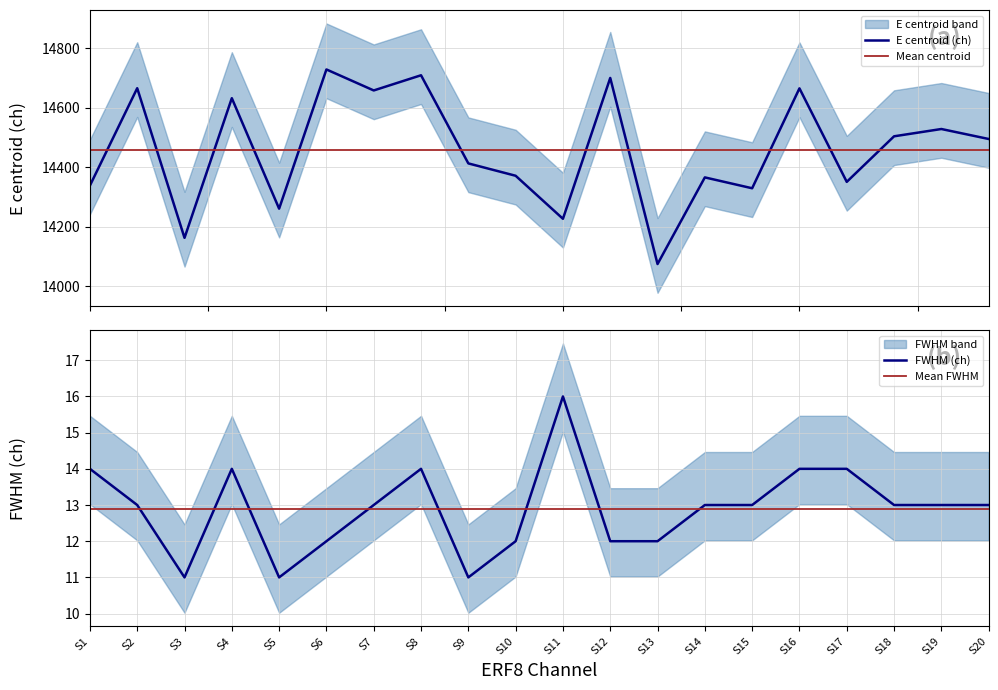

What is the sum of the E centroid (ch) values at S3 and S12?

28863.0